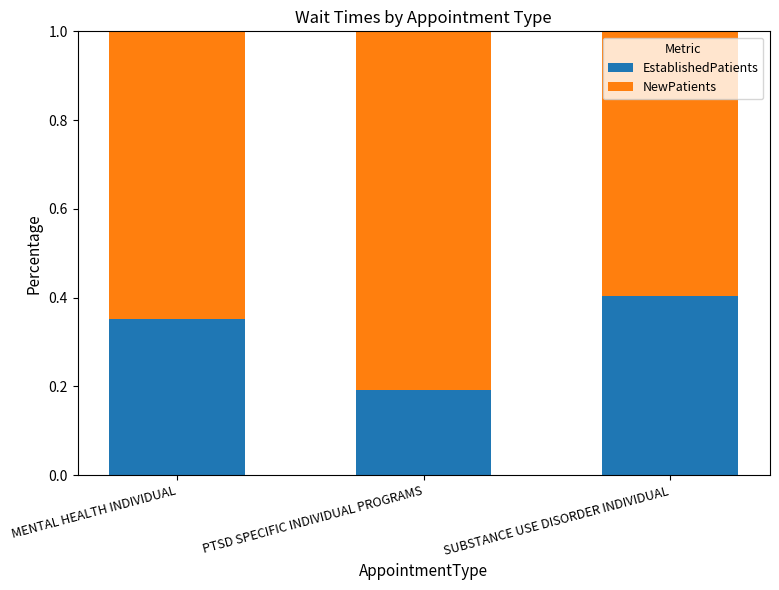

Is it true that EstablishedPatients equals 0.1 at PTSD SPECIFIC INDIVIDUAL PROGRAMS?

False